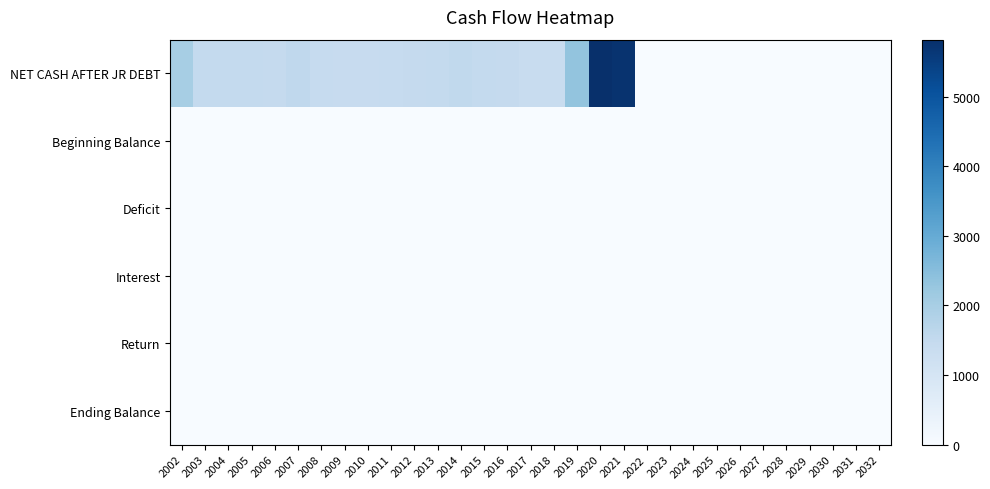

Reading left to right, what are all the values shown in this chart?

NET CASH AFTER JR DEBT: 2002=2003.0	2003=1480.6	2004=1492.1	2005=1481.4	2006=1471.0	2007=1554.4	2008=1431.7	2009=1430.0	2010=1427.9	2011=1447.3	2012=1470.4	2013=1496.5	2014=1527.0	2015=1495.0	2016=1459.1	2017=1390.7	2018=1370.2	2019=2320.9	2020=5816.9	2021=5740.5	2022=0.0	2023=0.0	2024=0.0	2025=0.0	2026=0.0	2027=0.0	2028=0.0	2029=0.0	2030=0.0	2031=0.0	2032=0.0
Beginning Balance: 2002=0.0	2003=0.0	2004=0.0	2005=0.0	2006=0.0	2007=0.0	2008=0.0	2009=0.0	2010=0.0	2011=0.0	2012=0.0	2013=0.0	2014=0.0	2015=0.0	2016=0.0	2017=0.0	2018=0.0	2019=0.0	2020=0.0	2021=0.0	2022=0.0	2023=0.0	2024=0.0	2025=0.0	2026=0.0	2027=0.0	2028=0.0	2029=0.0	2030=0.0	2031=0.0	2032=0.0
Deficit: 2002=0.0	2003=0.0	2004=0.0	2005=0.0	2006=0.0	2007=0.0	2008=0.0	2009=0.0	2010=0.0	2011=0.0	2012=0.0	2013=0.0	2014=0.0	2015=0.0	2016=0.0	2017=0.0	2018=0.0	2019=0.0	2020=0.0	2021=0.0	2022=0.0	2023=0.0	2024=0.0	2025=0.0	2026=0.0	2027=0.0	2028=0.0	2029=0.0	2030=0.0	2031=0.0	2032=0.0
Interest: 2002=0.0	2003=0.0	2004=0.0	2005=0.0	2006=0.0	2007=0.0	2008=0.0	2009=0.0	2010=0.0	2011=0.0	2012=0.0	2013=0.0	2014=0.0	2015=0.0	2016=0.0	2017=0.0	2018=0.0	2019=0.0	2020=0.0	2021=0.0	2022=0.0	2023=0.0	2024=0.0	2025=0.0	2026=0.0	2027=0.0	2028=0.0	2029=0.0	2030=0.0	2031=0.0	2032=0.0
Return: 2002=0.0	2003=0.0	2004=0.0	2005=0.0	2006=0.0	2007=0.0	2008=0.0	2009=0.0	2010=0.0	2011=0.0	2012=0.0	2013=0.0	2014=0.0	2015=0.0	2016=0.0	2017=0.0	2018=0.0	2019=0.0	2020=0.0	2021=0.0	2022=0.0	2023=0.0	2024=0.0	2025=0.0	2026=0.0	2027=0.0	2028=0.0	2029=0.0	2030=0.0	2031=0.0	2032=0.0
Ending Balance: 2002=0.0	2003=0.0	2004=0.0	2005=0.0	2006=0.0	2007=0.0	2008=0.0	2009=0.0	2010=0.0	2011=0.0	2012=0.0	2013=0.0	2014=0.0	2015=0.0	2016=0.0	2017=0.0	2018=0.0	2019=0.0	2020=0.0	2021=0.0	2022=0.0	2023=0.0	2024=0.0	2025=0.0	2026=0.0	2027=0.0	2028=0.0	2029=0.0	2030=0.0	2031=0.0	2032=0.0